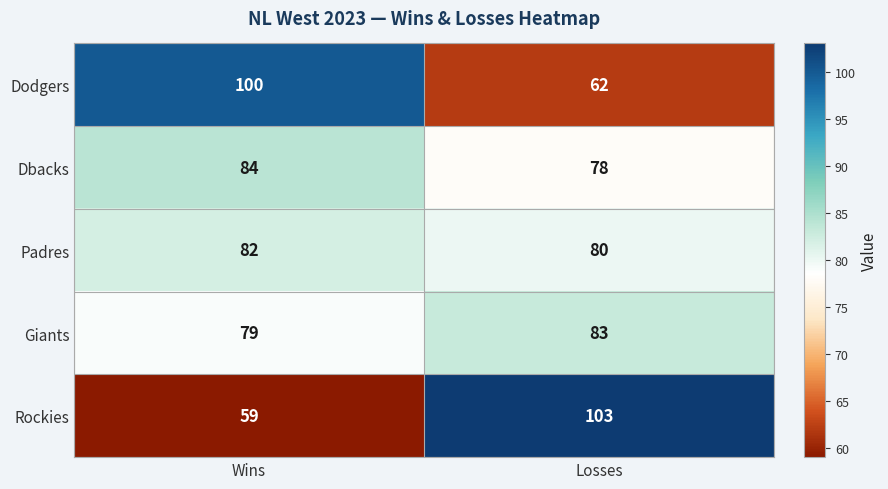

Reading left to right, list all the values displayed in this chart.

Dodgers: 100	62
Dbacks: 84	78
Padres: 82	80
Giants: 79	83
Rockies: 59	103